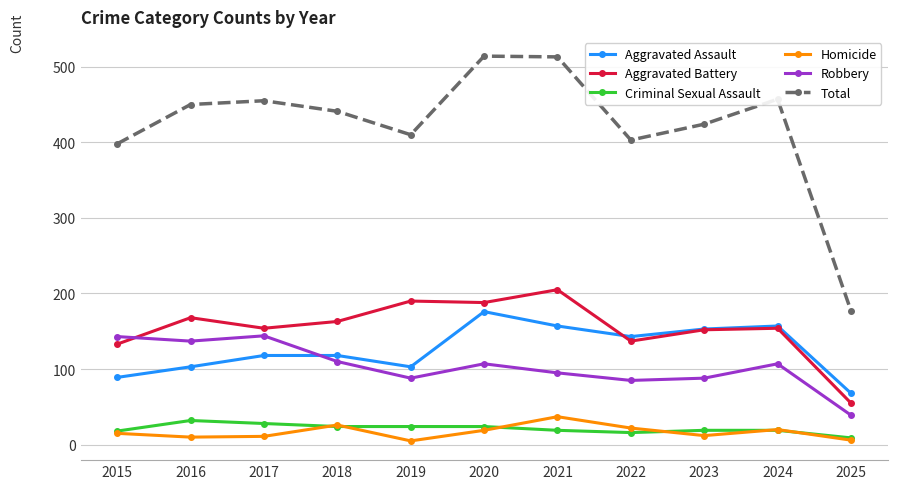

True or false: Aggravated Assault and Homicide cross at least once.

False